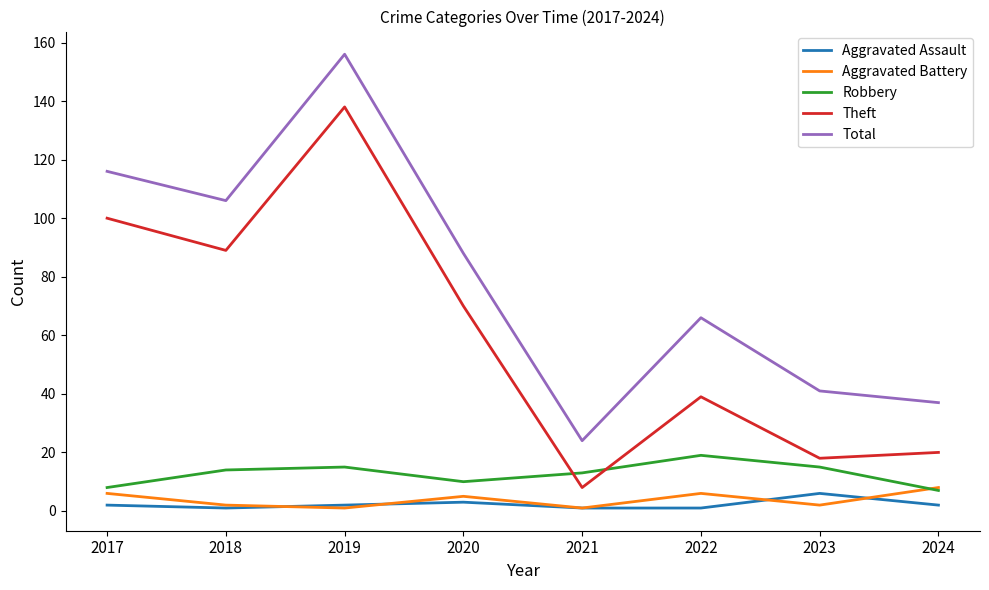

What is the sum of the Robbery values at 2022 and 2023?

34